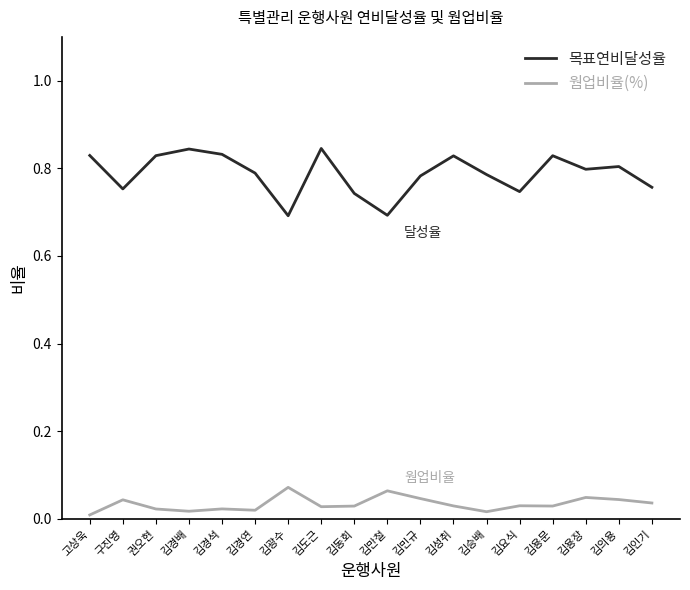

What is the difference between the highest and lowest values at 김광수?

0.6